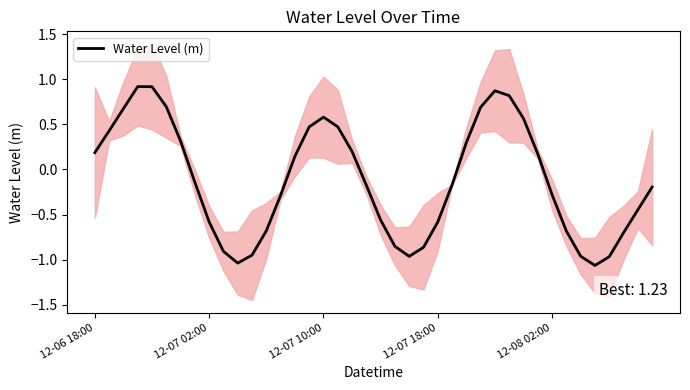

How many values are above zero?

18